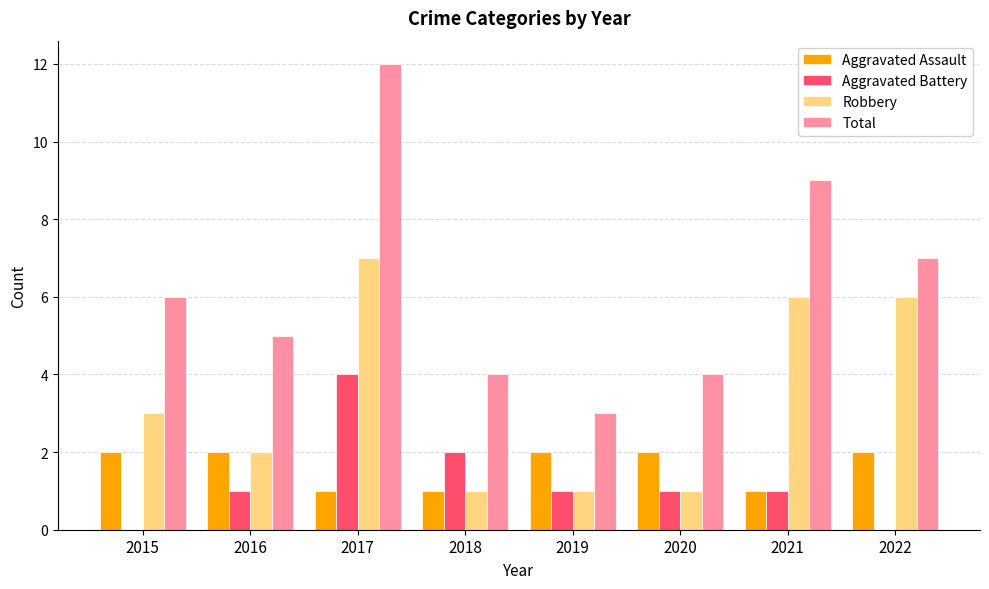

What are all the series names shown in the legend?

Aggravated Assault, Aggravated Battery, Robbery, Total